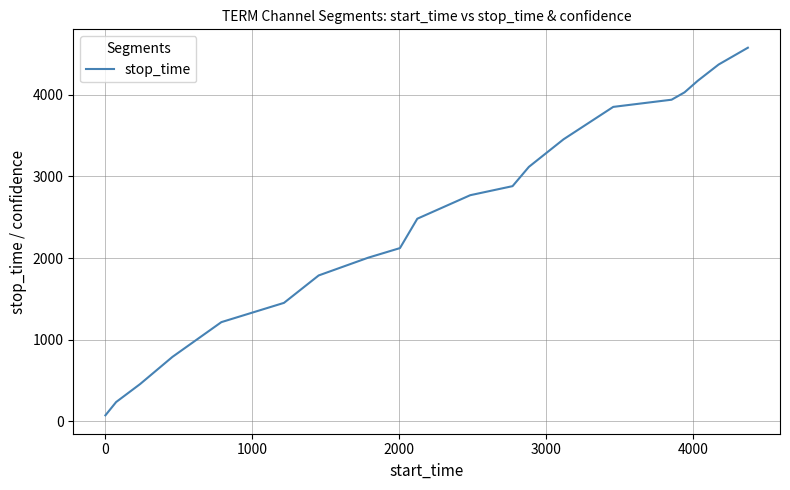

True or false: there are more than 2 points higher than both neighbors.

False